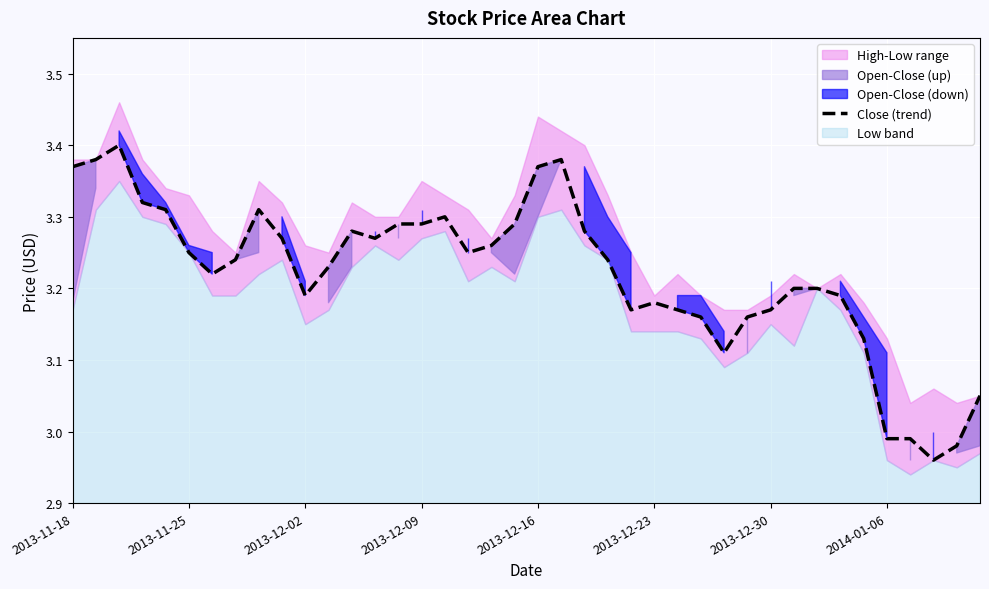

Where does the Close (trend) series first go above 3?

2013-11-18